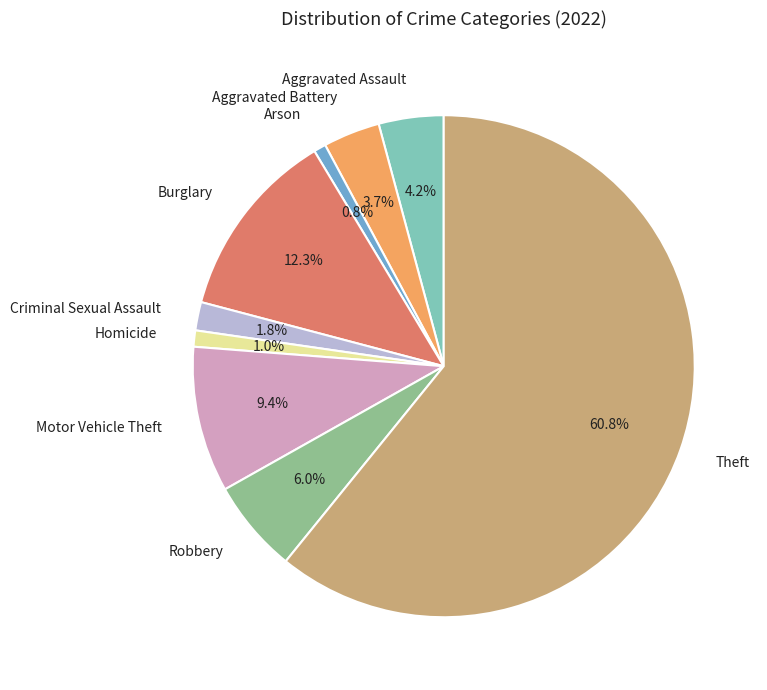

What is the largest slice in the pie chart?

Theft